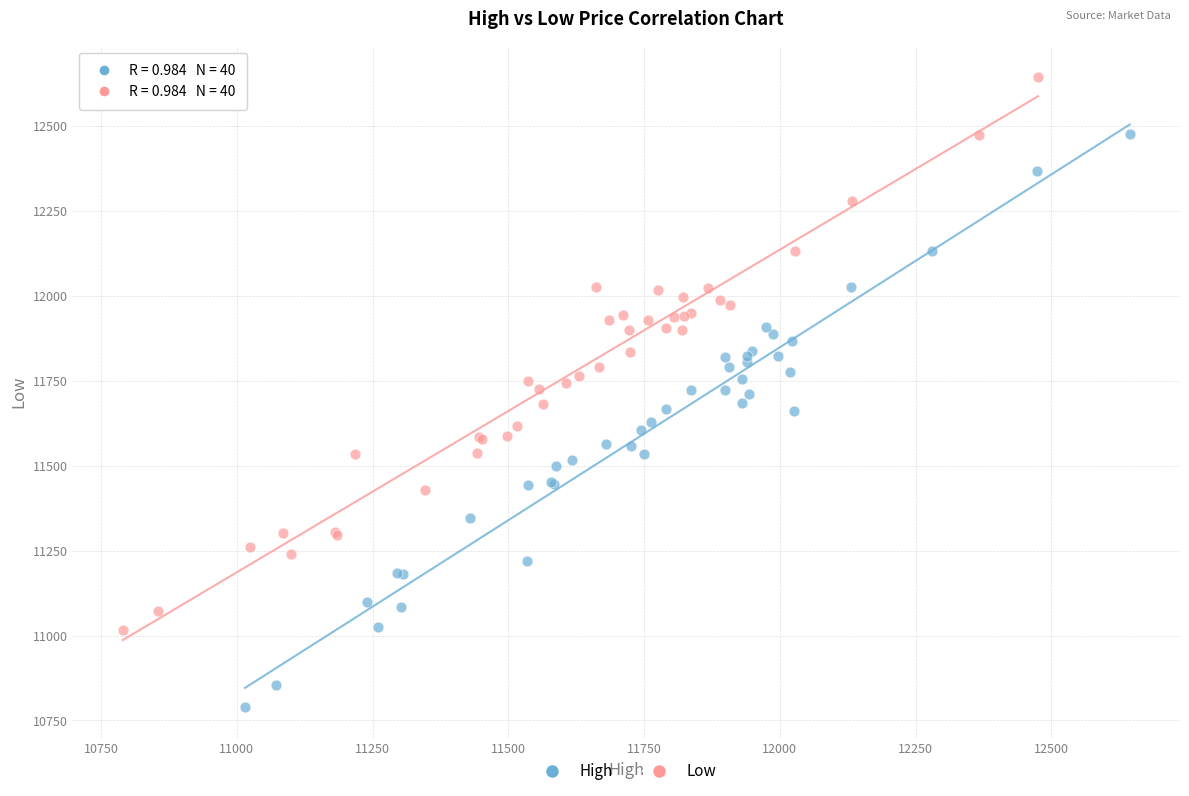

Which series contains the lowest Y value?

High